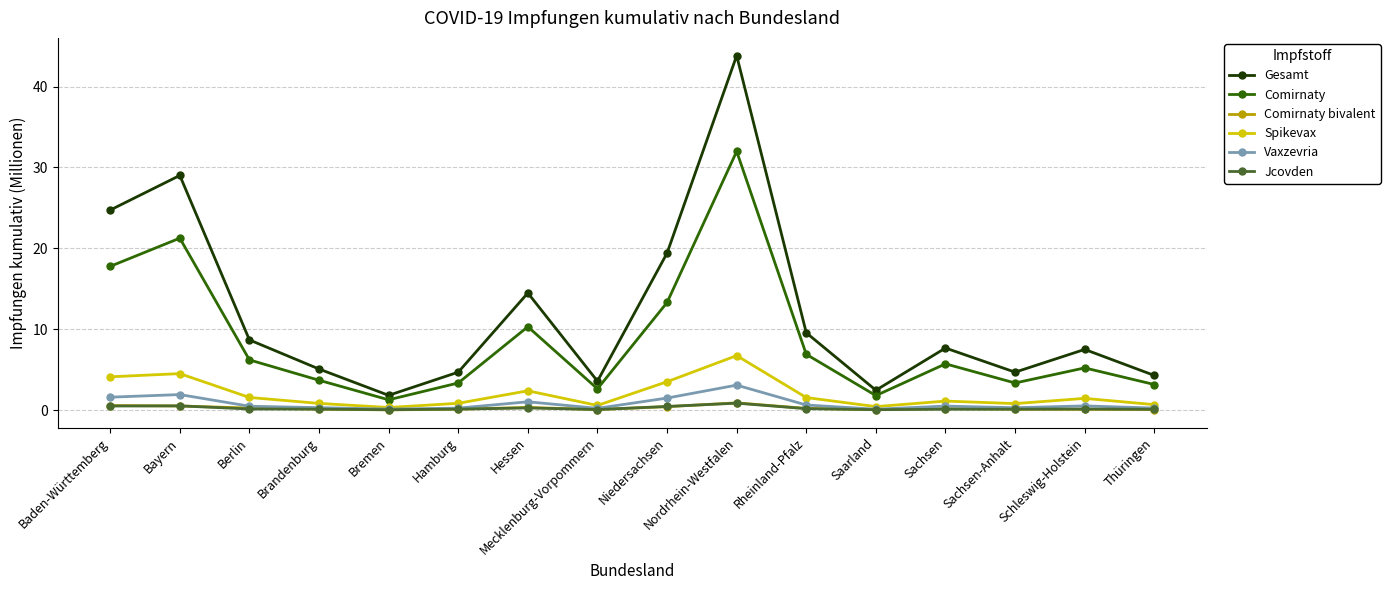

What is the sum of the Gesamt values at Thüringen and Bayern?

33.3